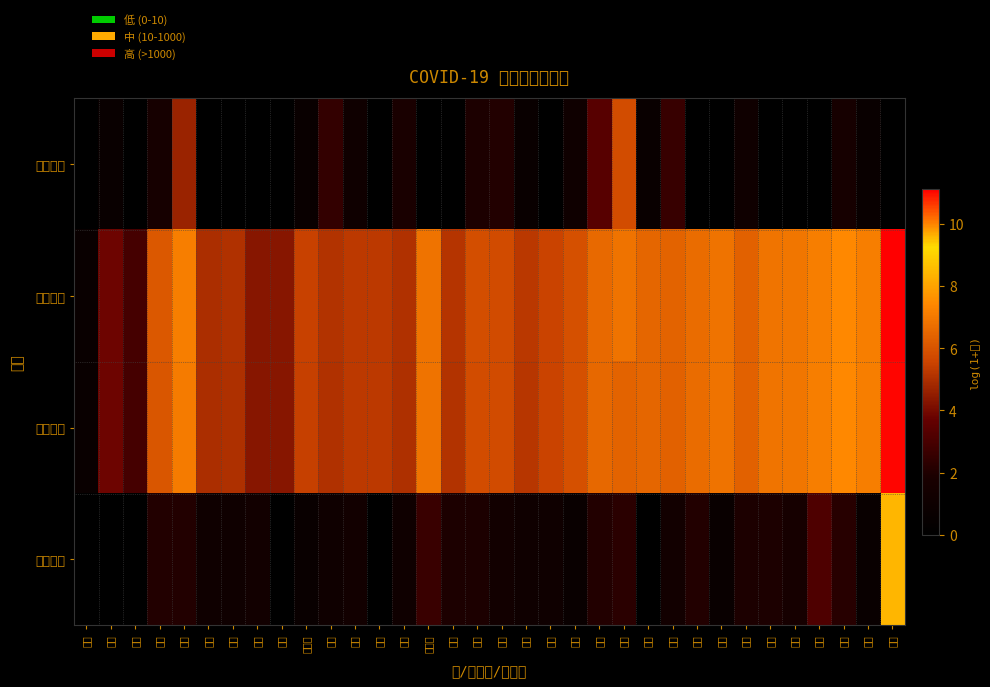

Reading right to left, extract all data points from this chart.

现有确诊: 湖北=0.0	浙江=0.7	广东=1.6	河南=0.0	湖南=0.0	安徽=0.0	重庆=1.1	江西=0.0	山东=0.0	四川=2.6	江苏=0.7	北京=5.8	上海=3.4	福建=1.1	广西=0.0	云南=0.7	陕西=2.1	河北=1.9	海南=0.0	黑龙江=0.0	辽宁=1.8	山西=0.0	天津=1.1	甘肃=2.5	内蒙古=0.7	宁夏=0.0	新疆=0.0	吉林=0.0	贵州=0.0	香港=4.7	台湾=1.6	青海=0.0	澳门=0.7	西藏=0.0
累计确诊: 湖北=11.1	浙江=7.1	广东=7.4	河南=7.2	湖南=6.9	安徽=6.9	重庆=6.4	江西=6.8	山东=6.7	四川=6.4	江苏=6.5	北京=6.8	上海=6.6	福建=5.9	广西=5.5	云南=5.2	陕西=5.8	河北=5.9	海南=5.1	黑龙江=6.9	辽宁=5.1	山西=5.3	天津=5.3	甘肃=5.1	内蒙古=5.5	宁夏=4.3	新疆=4.3	吉林=5.0	贵州=5.0	香港=7.1	台湾=6.1	青海=2.9	澳门=3.9	西藏=0.7
累计治愈: 湖北=11.1	浙江=7.1	广东=7.4	河南=7.1	湖南=6.9	安徽=6.9	重庆=6.4	江西=6.8	山东=6.7	四川=6.4	江苏=6.5	北京=6.4	上海=6.5	福建=5.9	广西=5.5	云南=5.2	陕西=5.7	河北=5.8	海南=5.1	黑龙江=6.8	辽宁=5.0	山西=5.3	天津=5.3	甘肃=5.0	内蒙古=5.5	宁夏=4.3	新疆=4.3	吉林=5.0	贵州=5.0	香港=7.1	台湾=6.1	青海=2.9	澳门=3.8	西藏=0.7
累计死亡: 湖北=8.4	浙江=0.7	广东=2.2	河南=3.1	湖南=1.6	安徽=1.9	重庆=1.9	江西=0.7	山东=2.1	四川=1.4	江苏=0.0	北京=2.3	上海=2.1	福建=0.7	广西=1.1	云南=1.1	陕西=1.4	河北=1.9	海南=1.9	黑龙江=2.6	辽宁=1.1	山西=0.0	天津=1.4	甘肃=1.1	内蒙古=0.7	宁夏=0.0	新疆=1.4	吉林=1.1	贵州=1.1	香港=2.1	台湾=2.1	青海=0.0	澳门=0.0	西藏=0.0